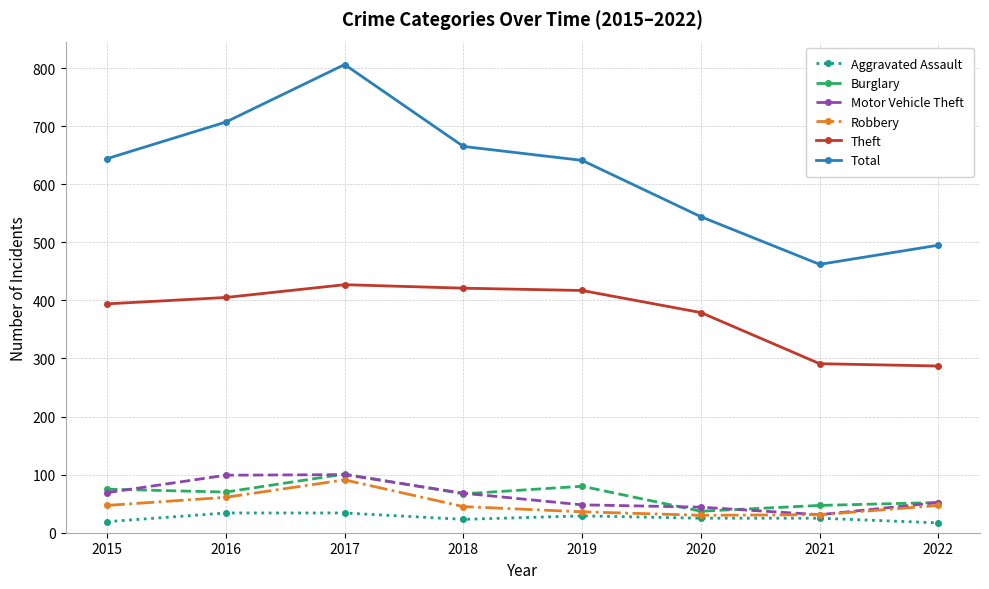

Is the value of Robbery at 2017 greater than the value of Theft at 2016?

No